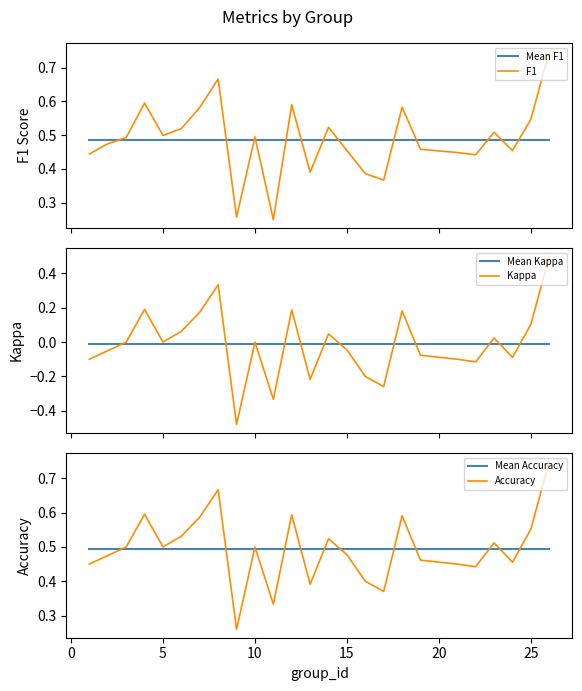

How many lines are shown in the chart?

6